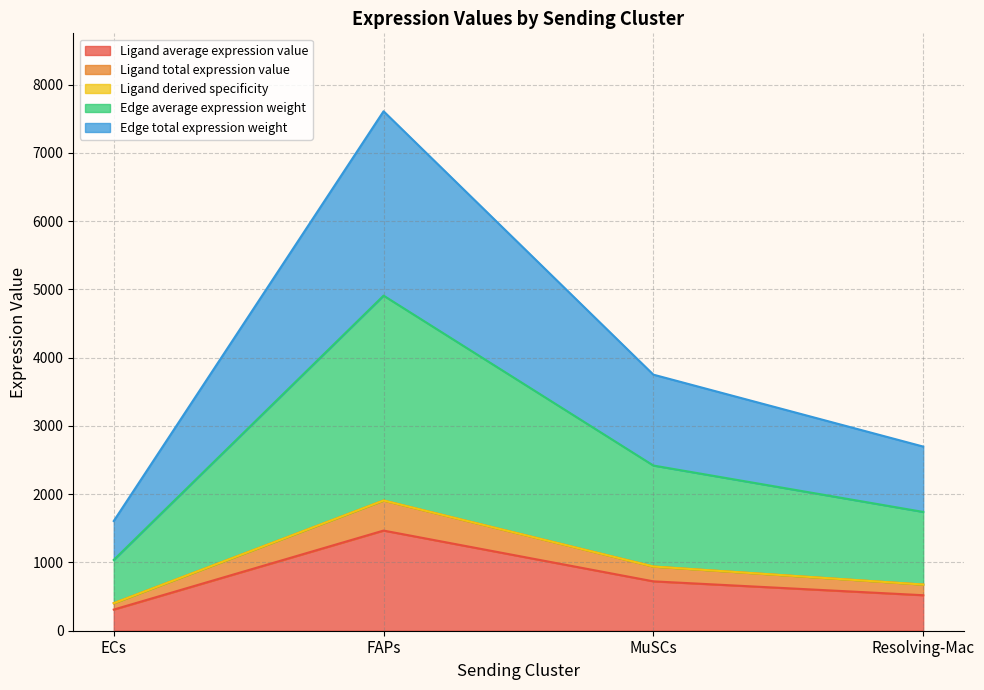

List the labels in order of Ligand average expression value value, largest first.

FAPs, MuSCs, Resolving-Mac, ECs